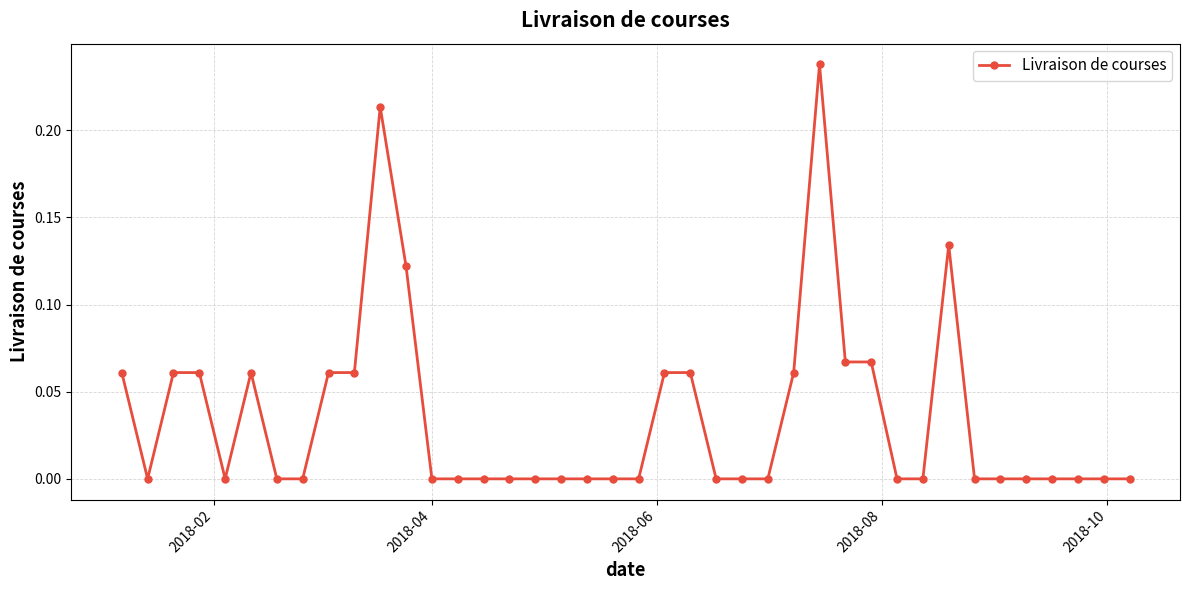

How many distinct data groups are displayed?

1